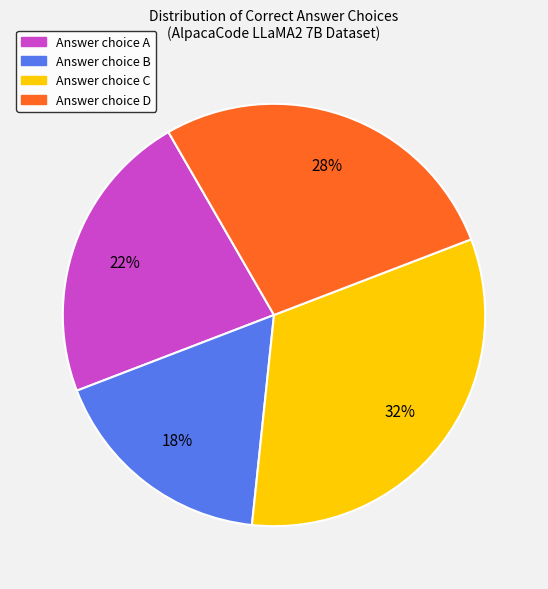

Count the number of slices in the pie.

4